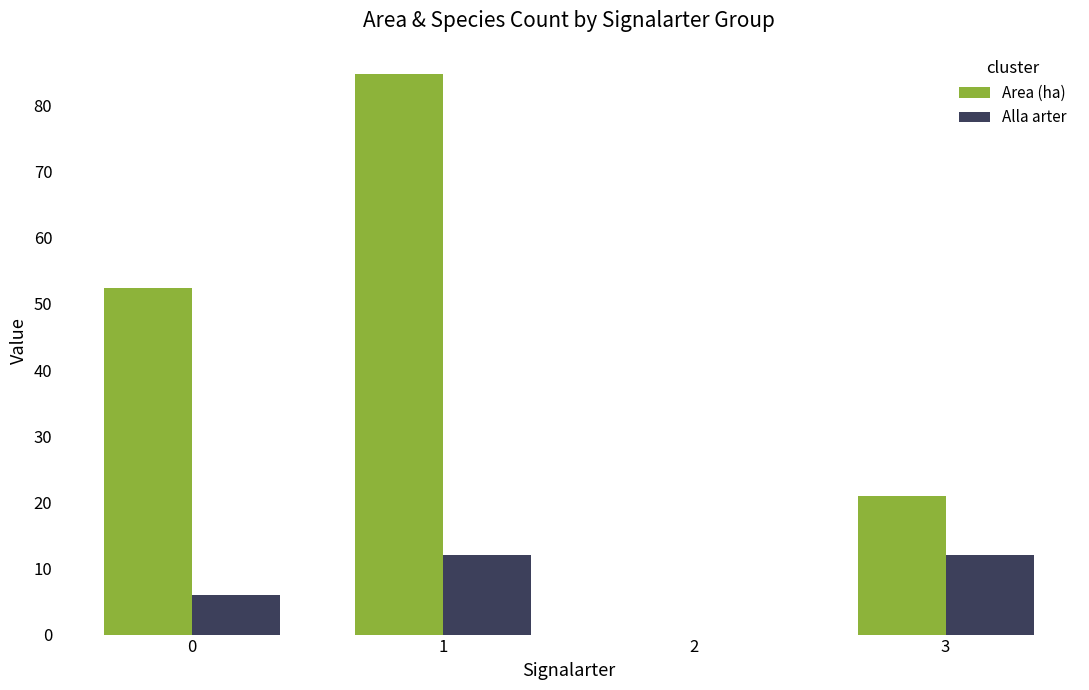

Which series has the largest range (max minus min)?

Area (ha)